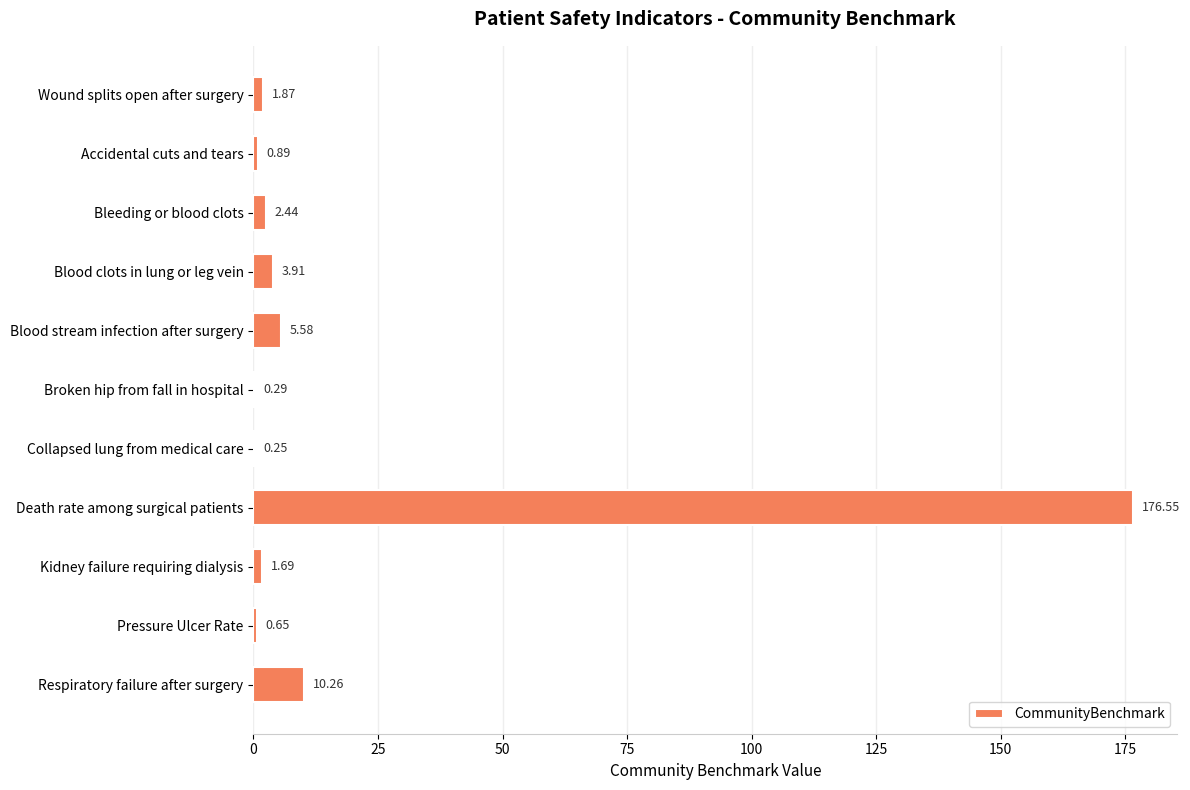

What is the sum of the values at Death rate among surgical patients and Broken hip from fall in hospital?

176.8